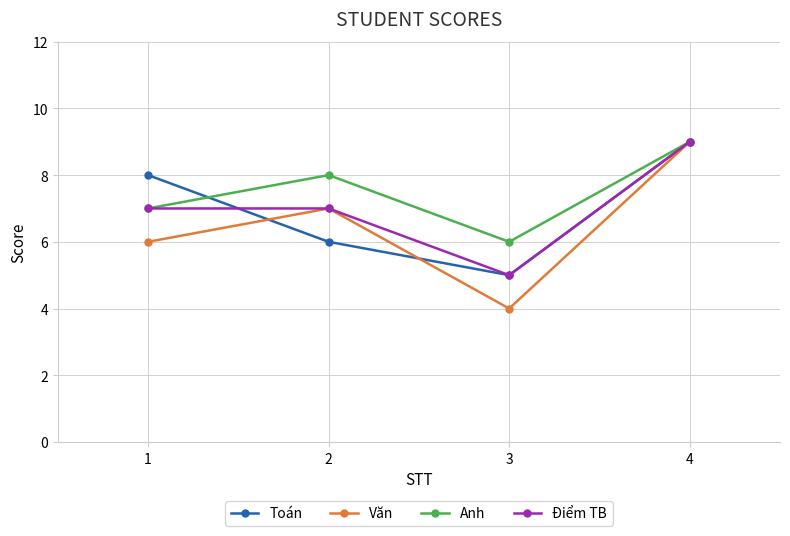

How many Điểm TB values are between 7 and 9?

3